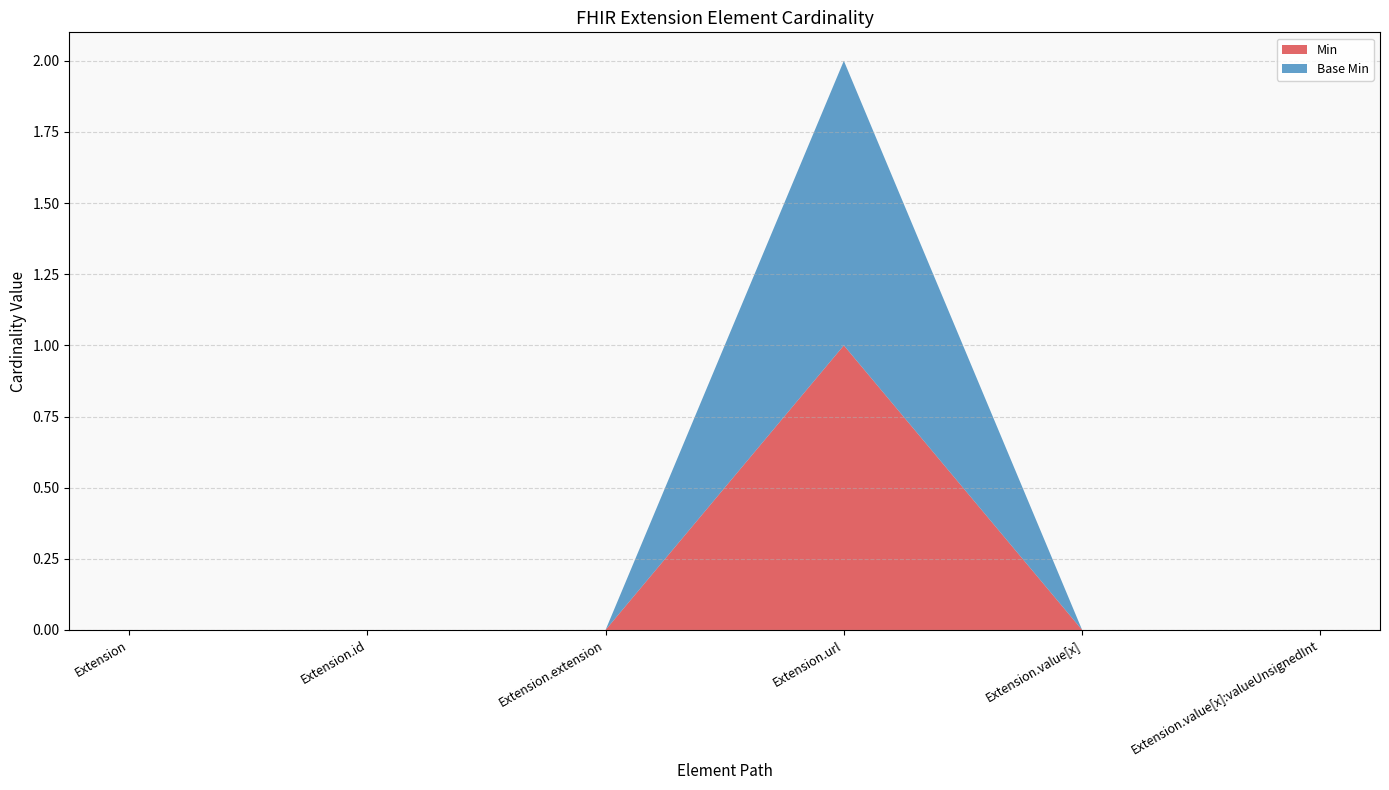

Reading left to right, list all the values displayed in this chart.

Min: Extension=0	Extension.id=0	Extension.extension=0	Extension.url=1	Extension.value[x]=0	Extension.value[x]:valueUnsignedInt=0
Base Min: Extension=0	Extension.id=0	Extension.extension=0	Extension.url=1	Extension.value[x]=0	Extension.value[x]:valueUnsignedInt=0